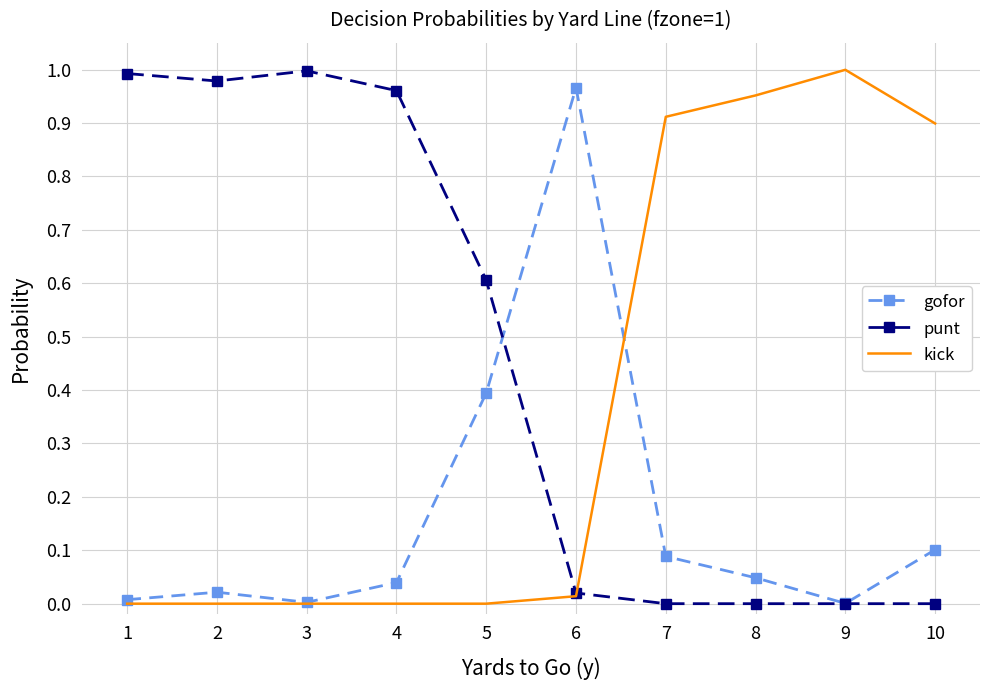

At which label does kick reach its peak?

9